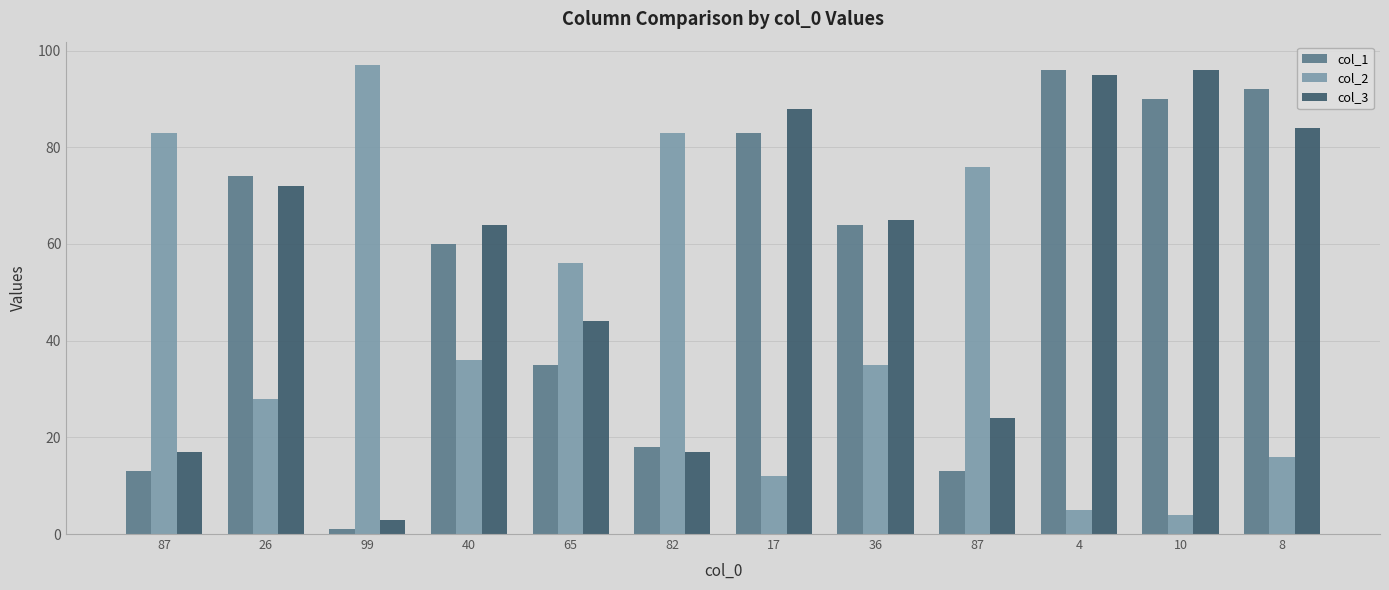

Which label corresponds to the smallest value in the chart?

99